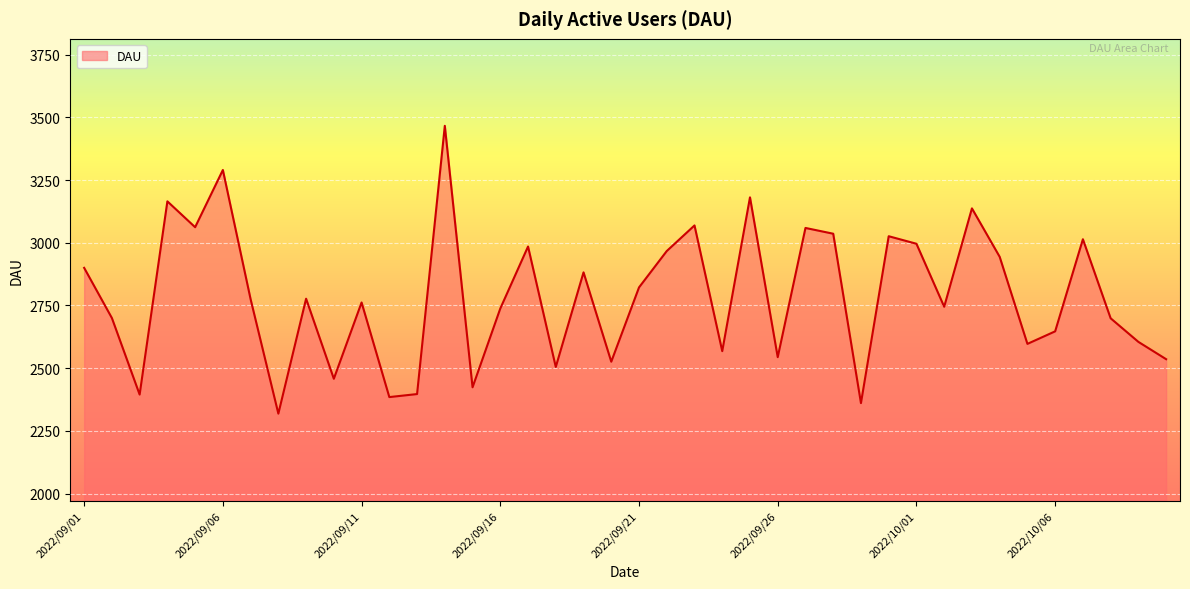

What is the difference between the maximum and minimum values?

1147